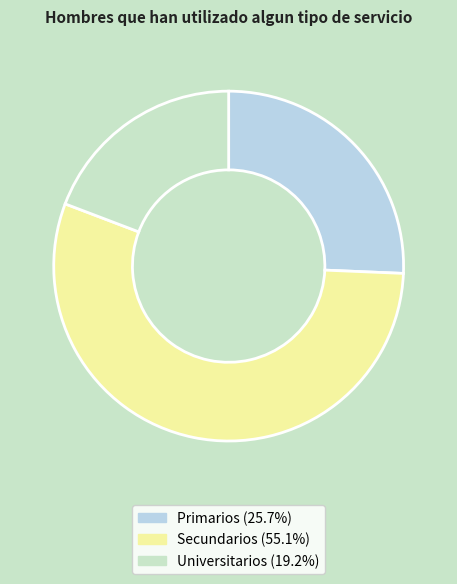

Combined, do Primarios and Secundarios account for over 50%?

Yes